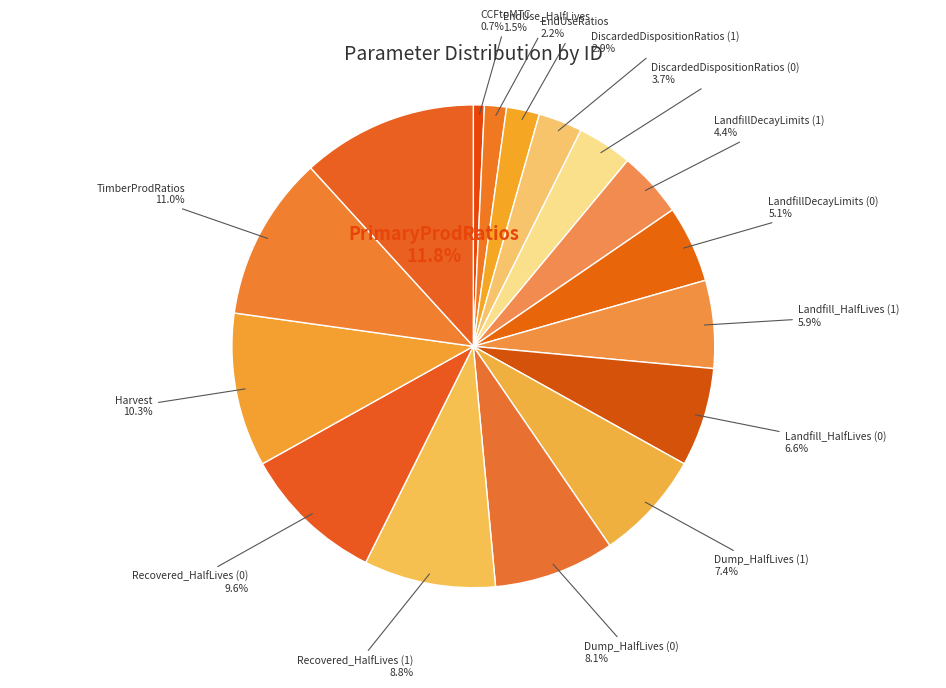

Is Recovered_HalfLives (1) the majority of the pie?

No